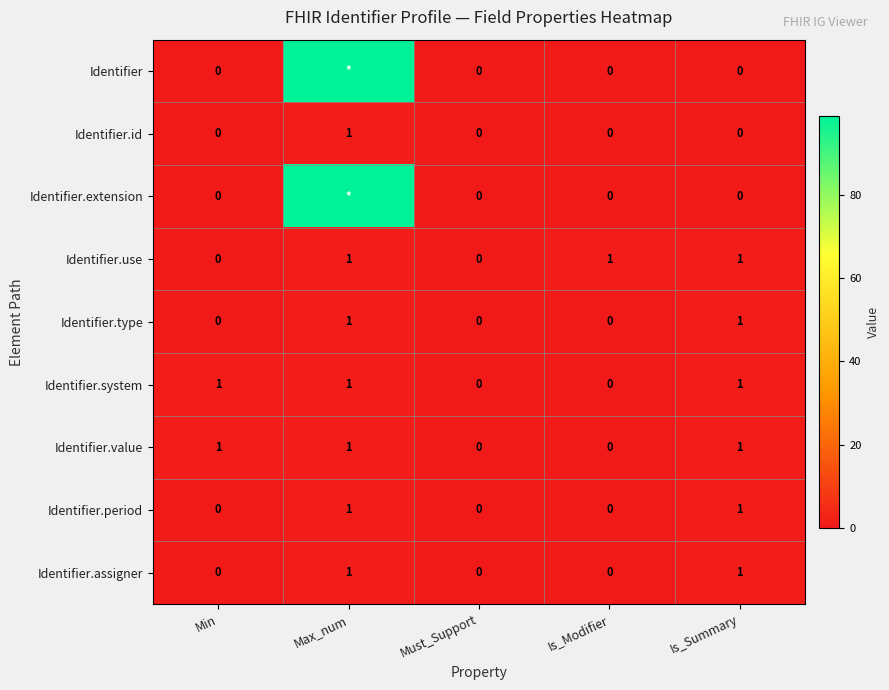

How many Identifier.value values are between 0 and 1?

5